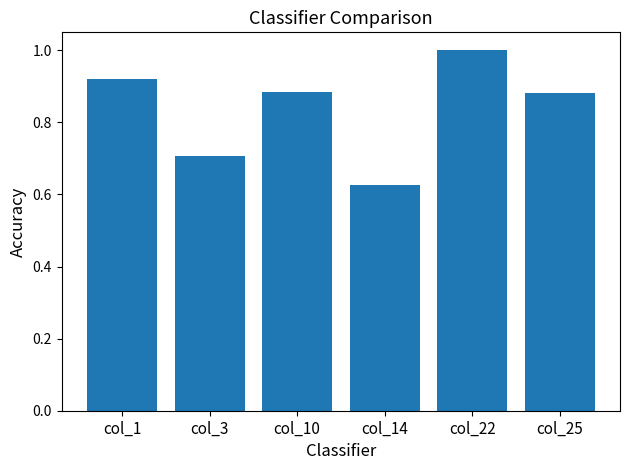

What is the sum of the values at col_14 and col_1?

1.5